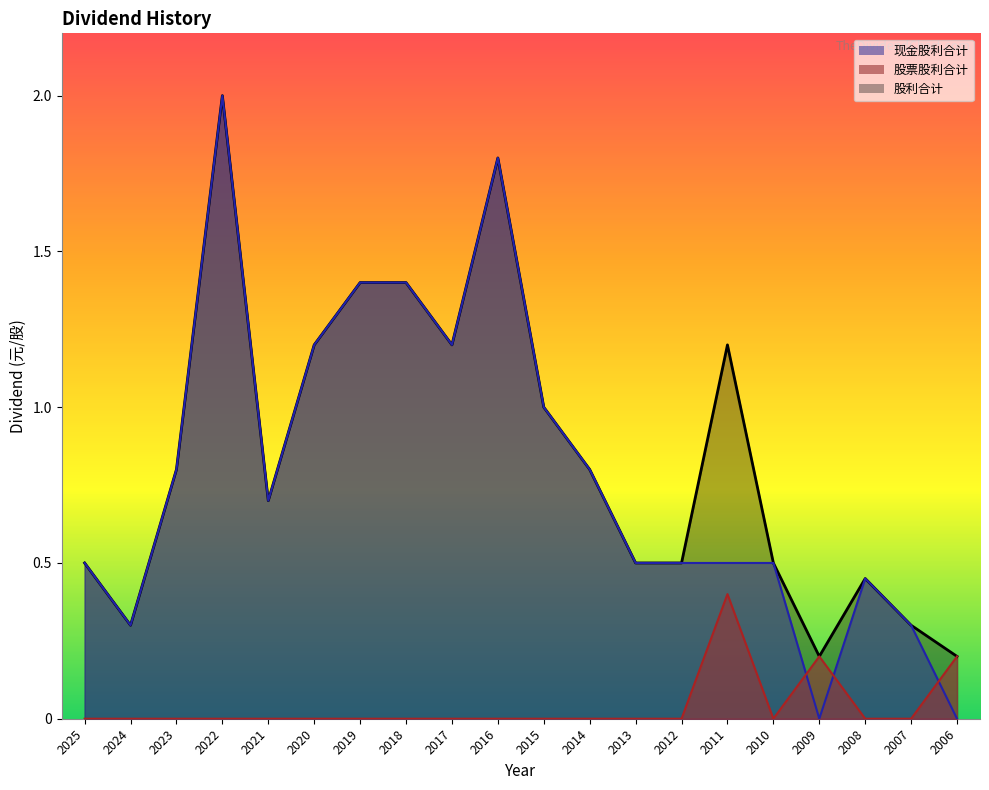

At which category does 股利合计 reach its first local peak?

2022